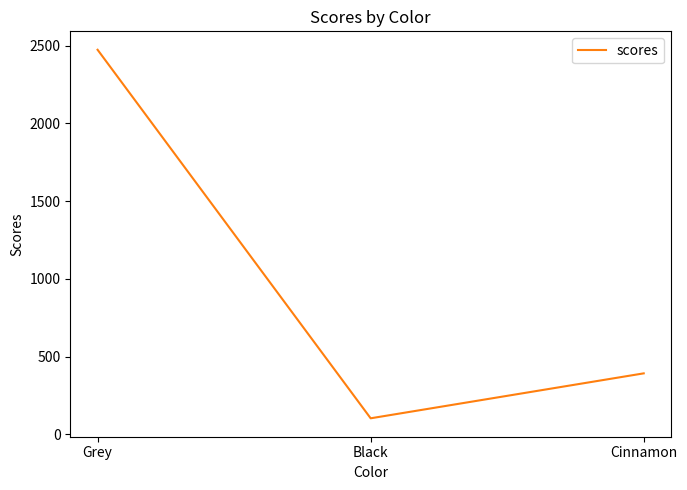

The value at Black is 103. True or false?

True